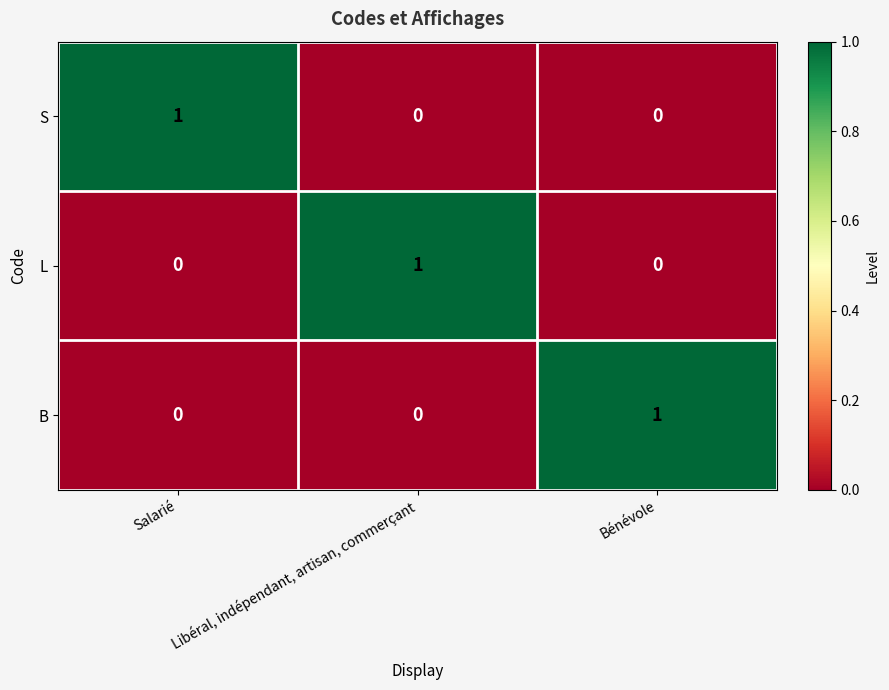

The L series shows 0 at Salarié. True or false?

True